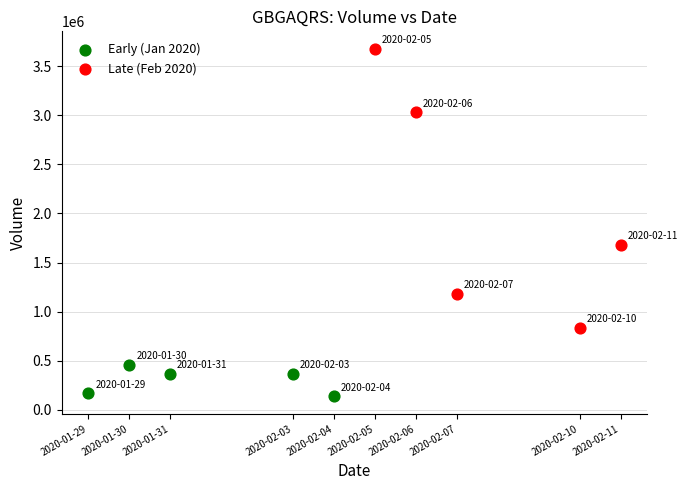

Which series contains the highest Y value?

Late (Feb 2020)